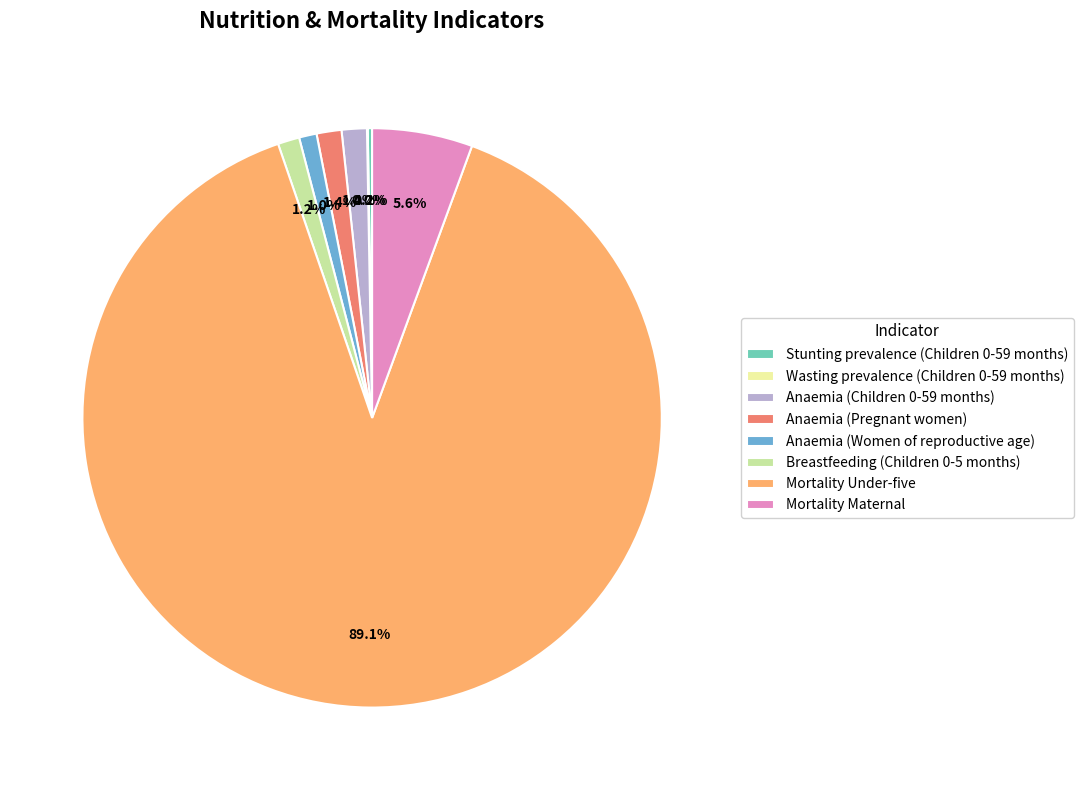

What percentage is NOT represented by Anaemia (Women of reproductive age)?

99.0%